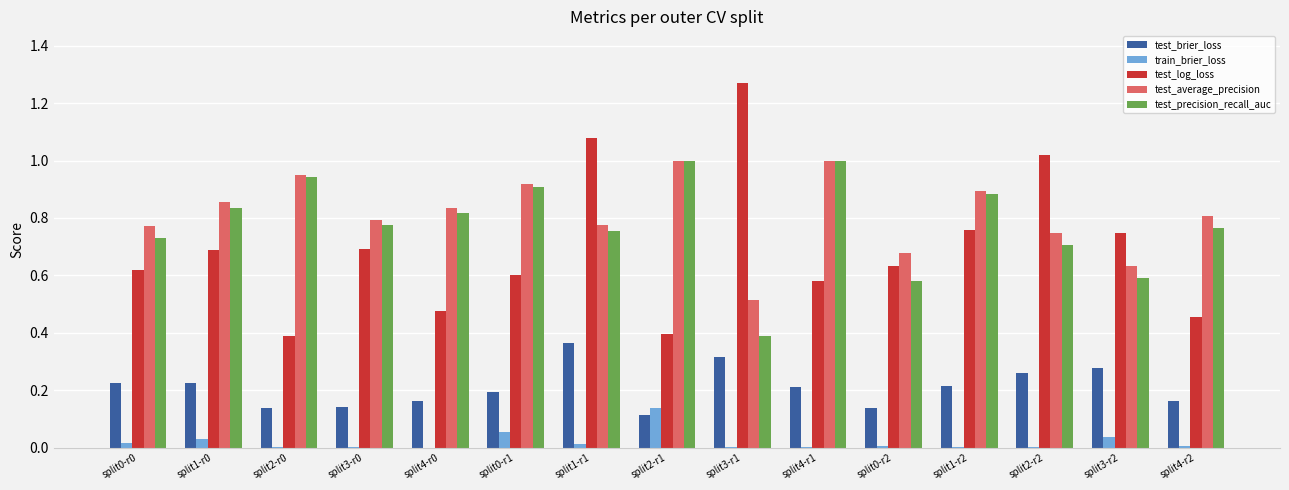

Does the chart contain stacked bars?

No